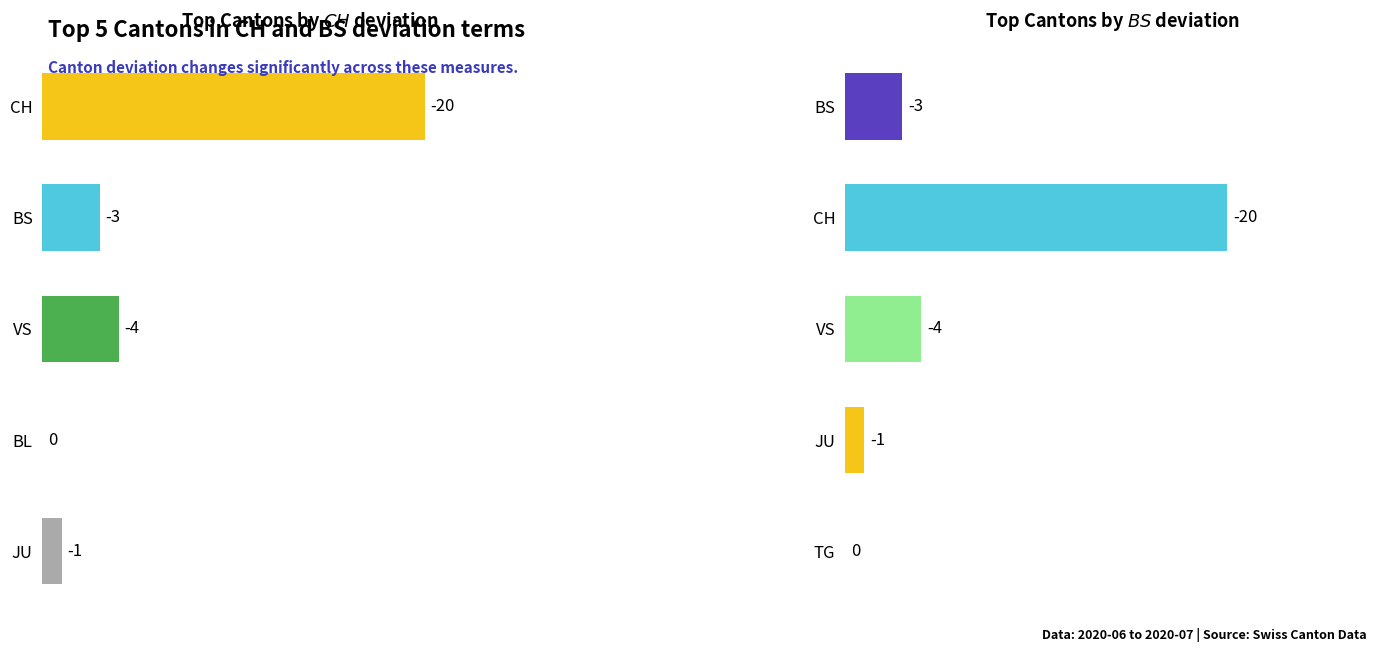

At GE=1, list the series in order from largest to smallest.

BL, TG, JU, BS, VS, CH